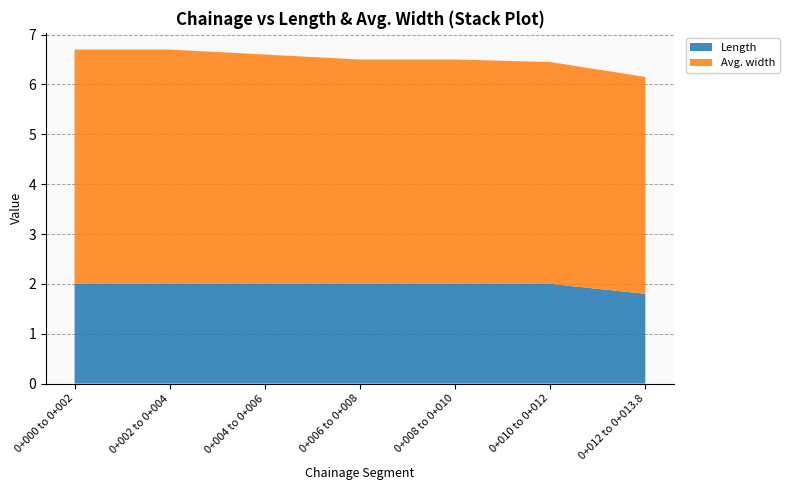

Reading right to left, transcribe all the data shown in this chart.

Length: 0+012 to 0+013.8=1.8	0+010 to 0+012=2.0	0+008 to 0+010=2.0	0+006 to 0+008=2.0	0+004 to 0+006=2.0	0+002 to 0+004=2.0	0+000 to 0+002=2.0
Avg. width: 0+012 to 0+013.8=4.3	0+010 to 0+012=4.5	0+008 to 0+010=4.5	0+006 to 0+008=4.5	0+004 to 0+006=4.6	0+002 to 0+004=4.7	0+000 to 0+002=4.7